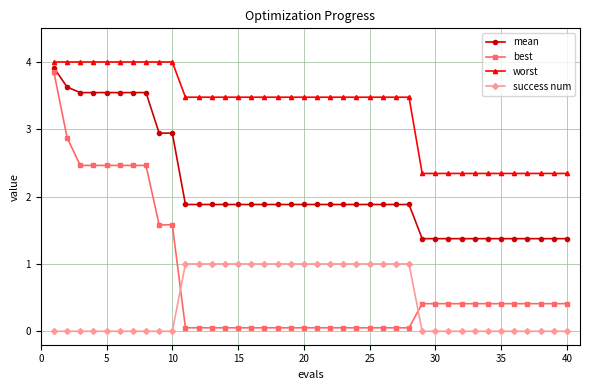

What is the sum of all success num values?

18.0